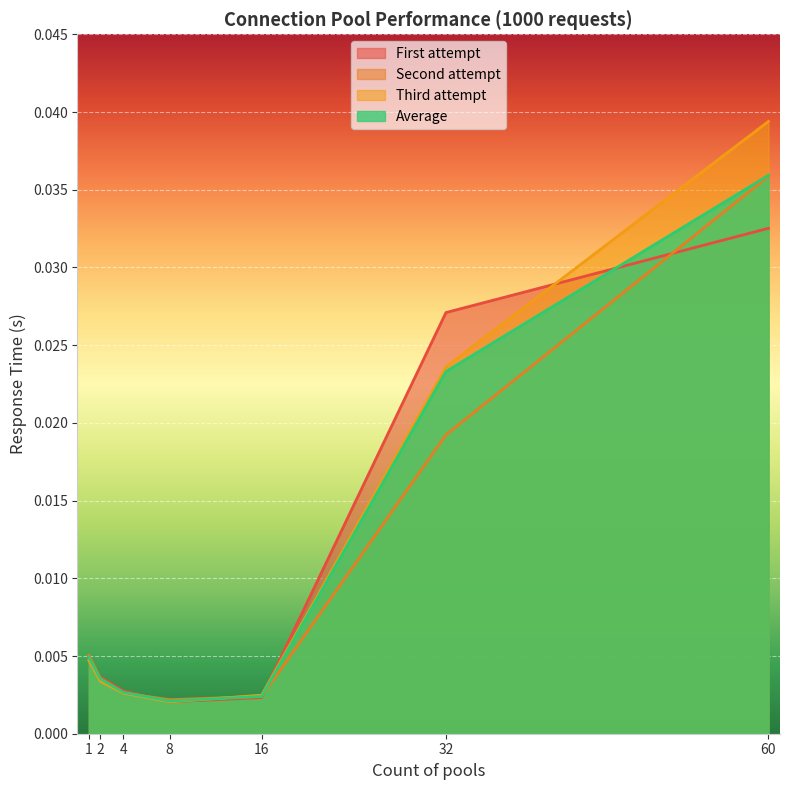

True or false: Third attempt and First attempt intersect in this chart.

True